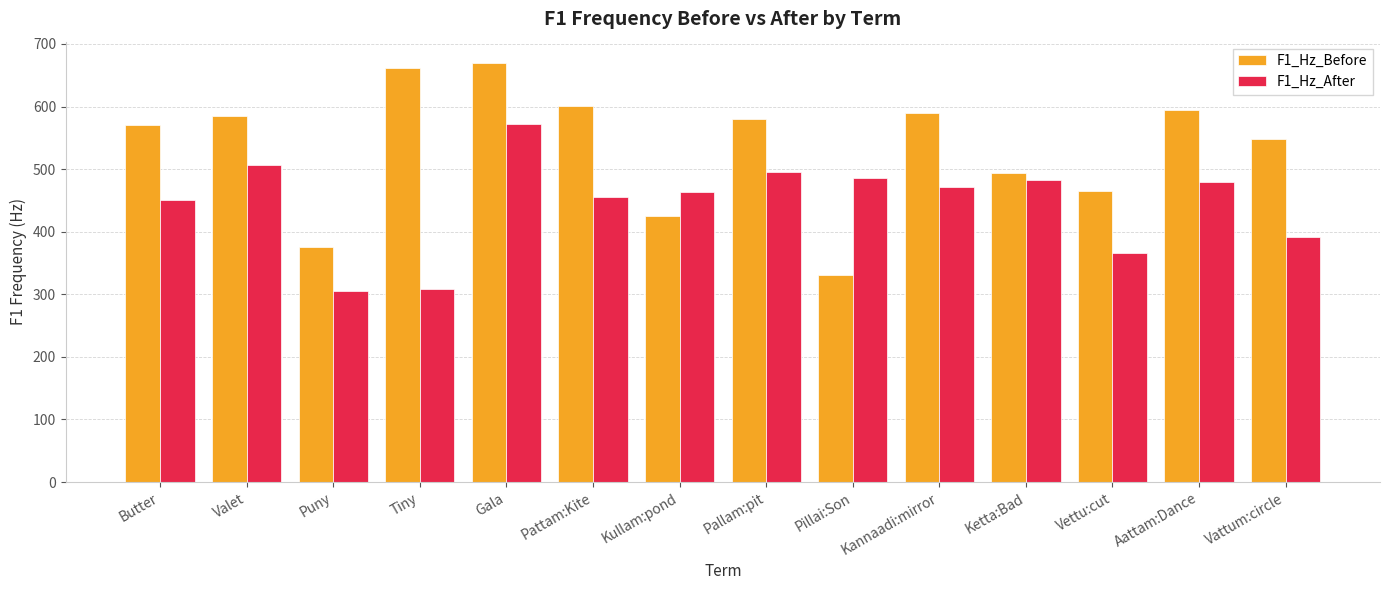

At which category is the sum across all series the highest?

Gala